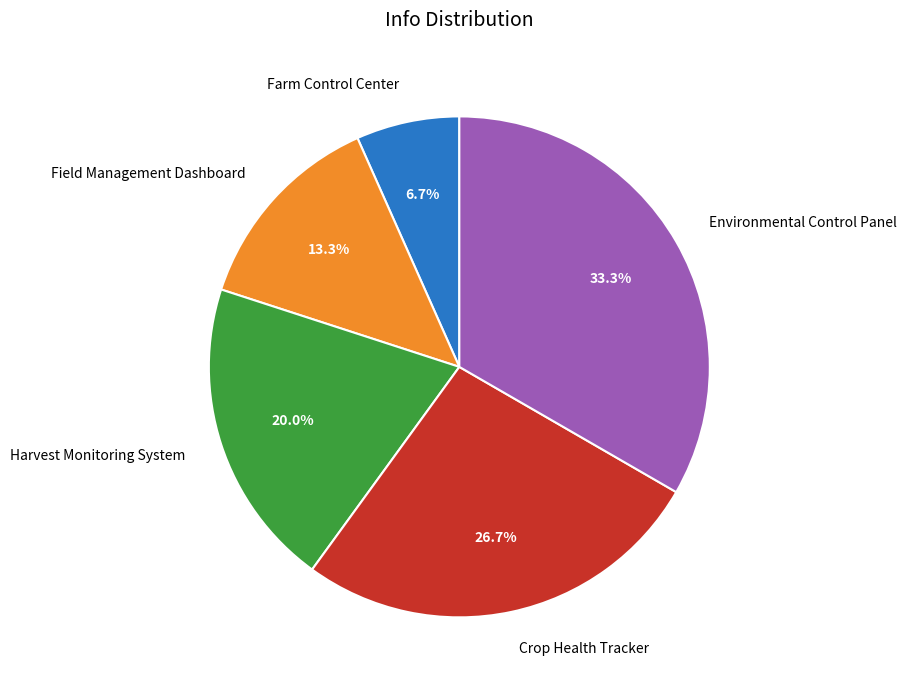

Does Field Management Dashboard account for over 50% of the chart?

No